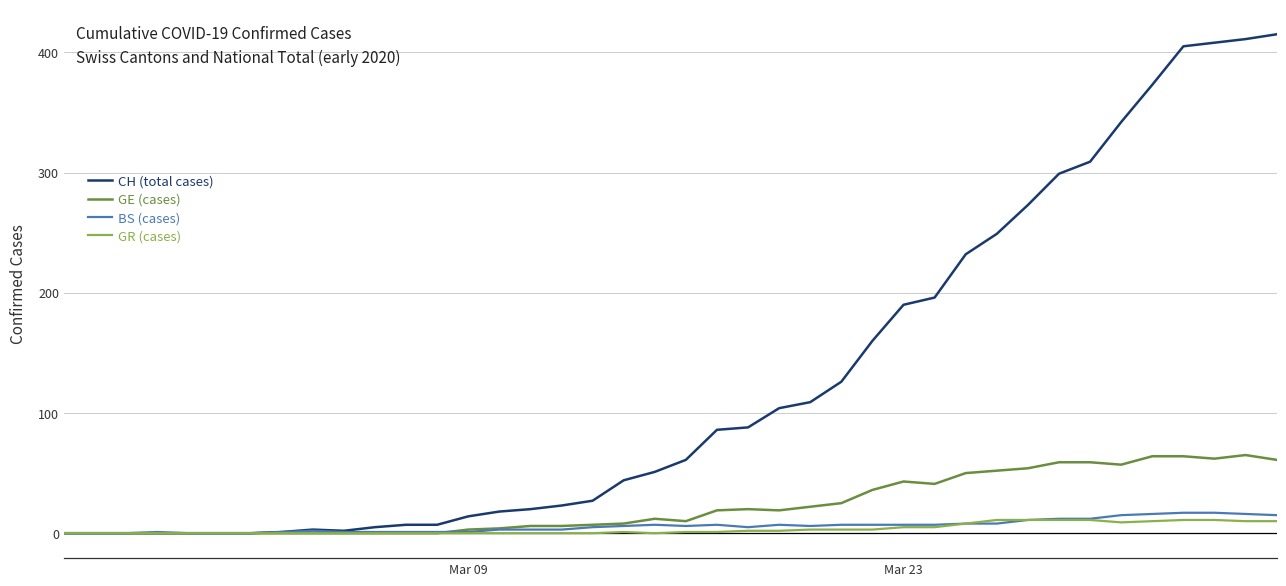

List the series in order of their peak value, highest first.

CH (total cases), GE (cases), BS (cases), GR (cases)